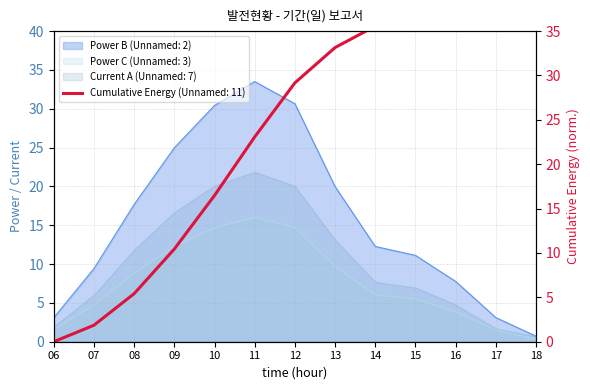

What is the minimum value for Power C (Unnamed: 3)?

0.3